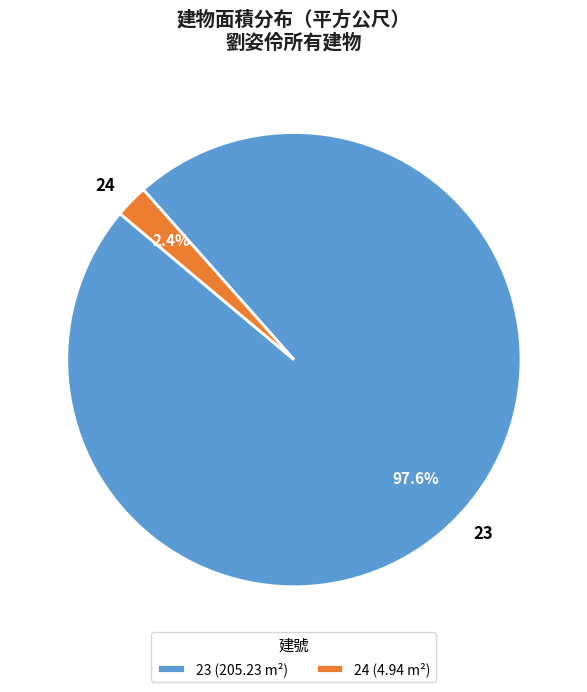

Is there a majority slice in this chart?

Yes